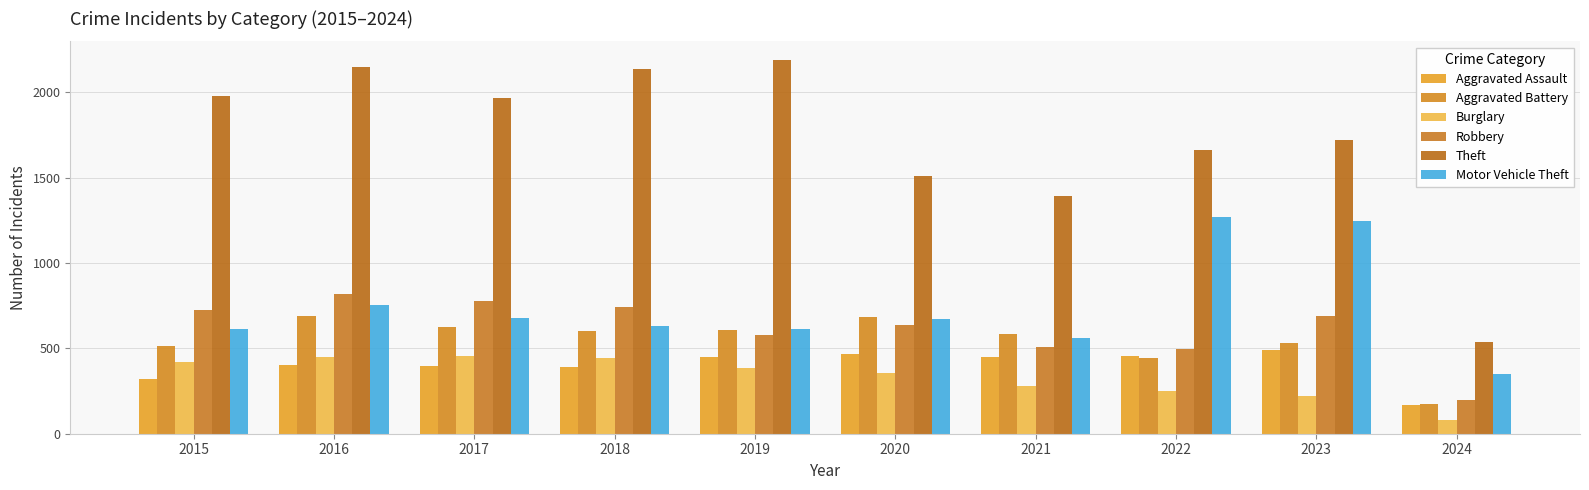

What is the difference between the highest and lowest values at 2015?

1658